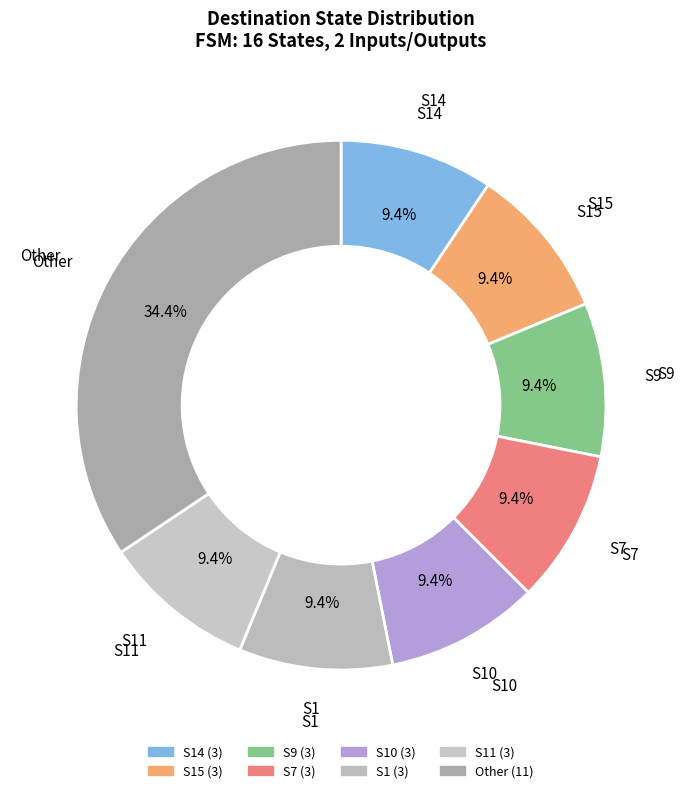

How many segments does this pie chart have?

8